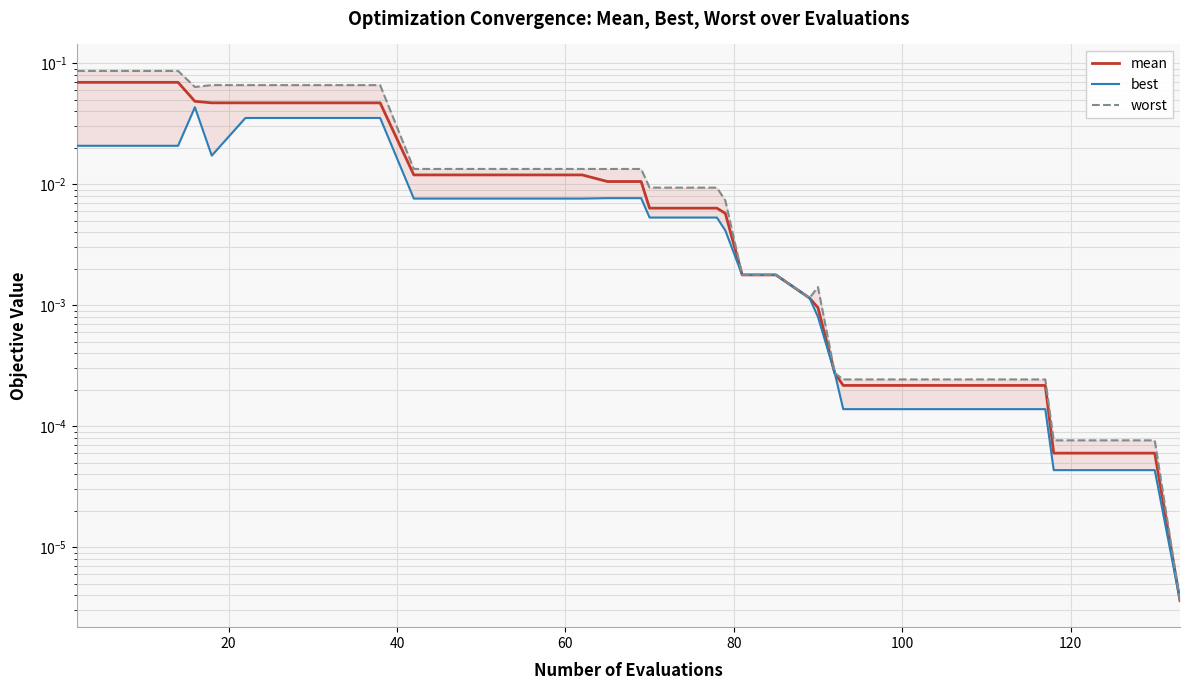

True or false: best and mean intersect in this chart.

False